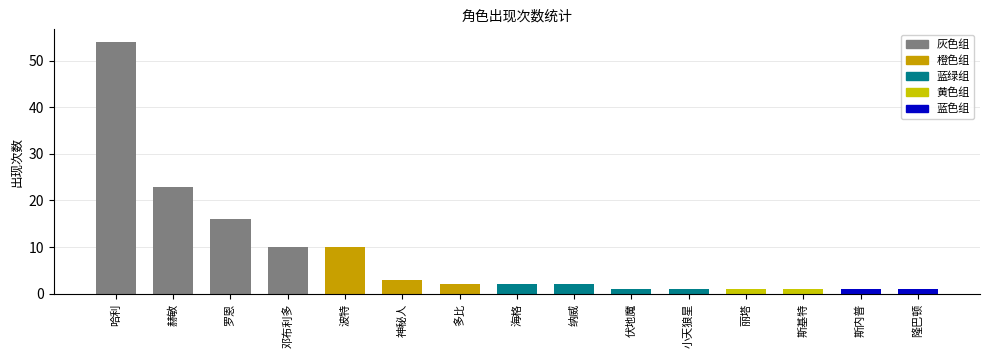

Reading right to left, transcribe all the data shown in this chart.

隆巴顿=1	斯内普=1	斯基特=1	丽塔=1	小天狼星=1	伏地魔=1	纳威=2	海格=2	多比=2	神秘人=3	波特=10	邓布利多=10	罗恩=16	赫敏=23	哈利=54